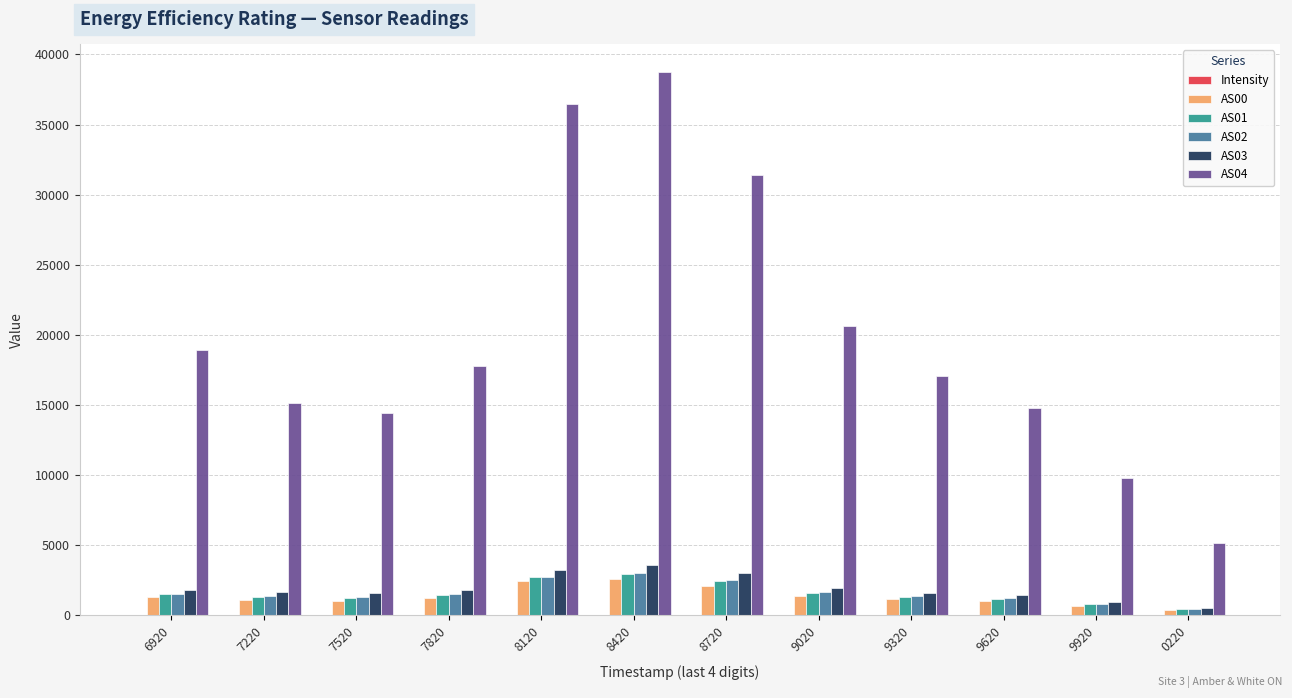

Is the value of AS01 at 9320 greater than the value of AS04 at 9020?

No